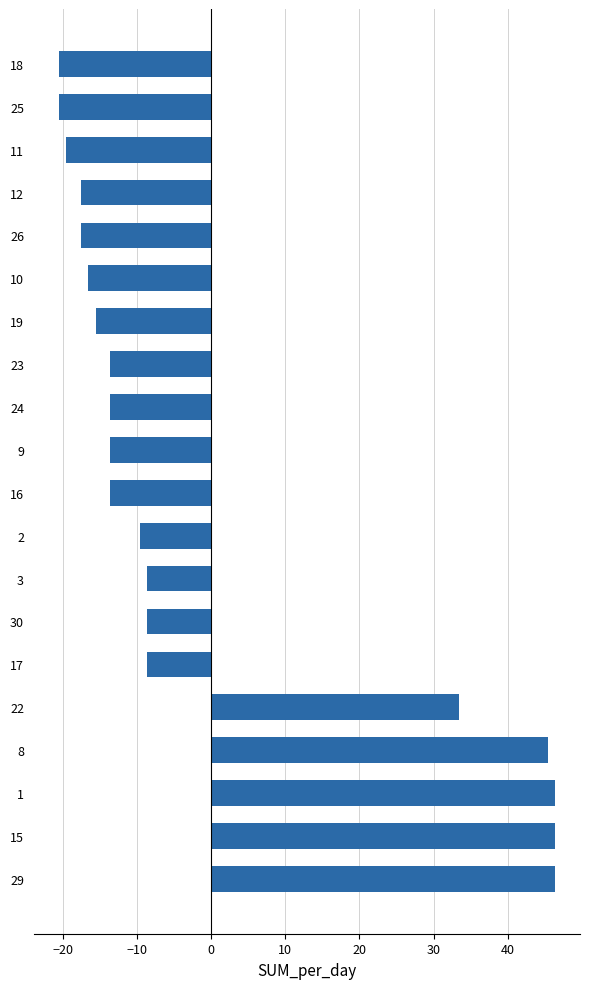

How many bars are there in total?

20